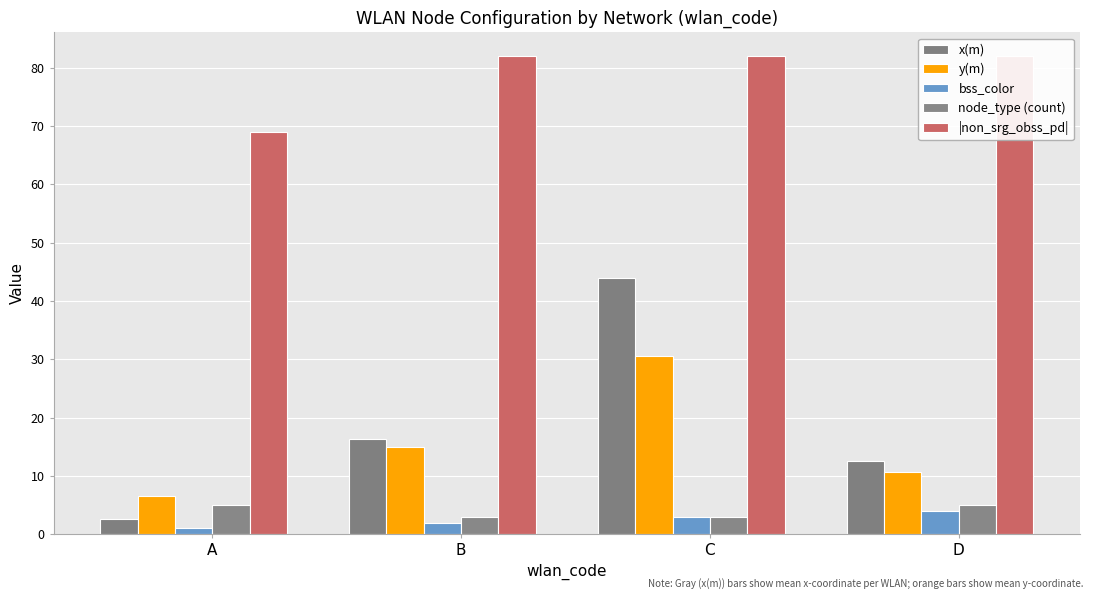

Which series has the widest spread of values?

x(m)